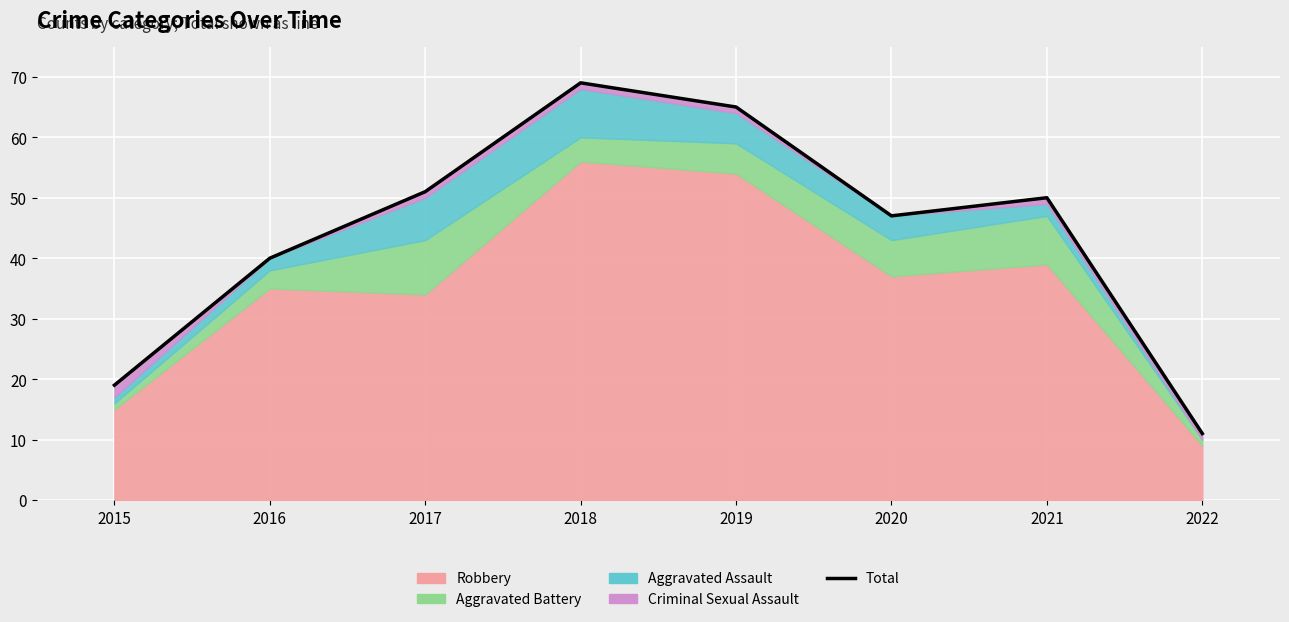

What is the value of the 5th point from the left?

65